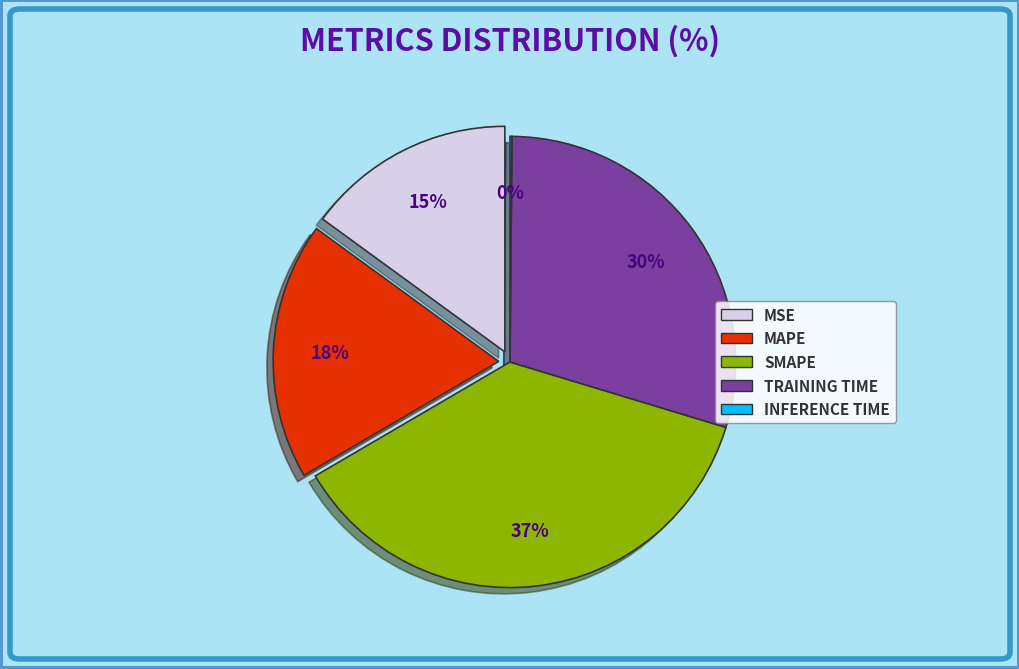

Is the sum of Inference Time and MAPE greater than half?

No